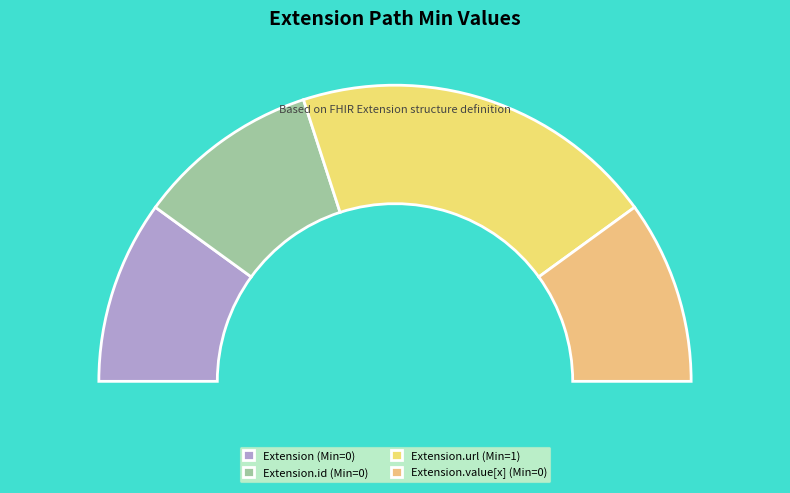

Is Extension.url the majority of the pie?

Yes